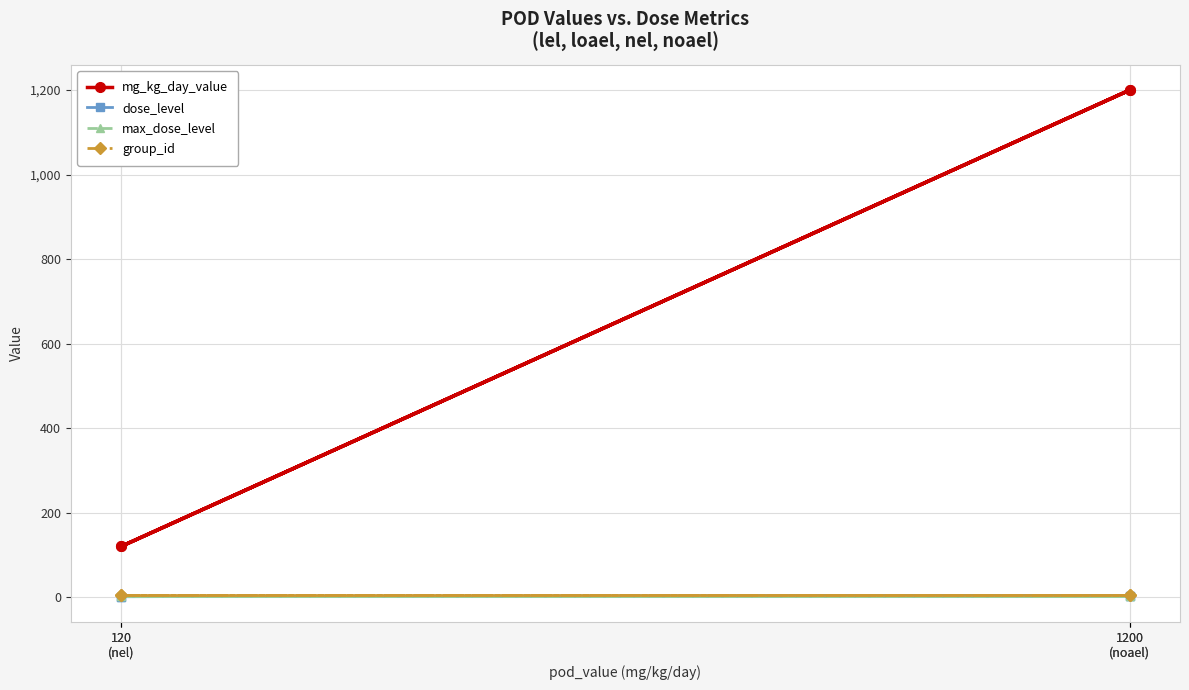

What is the difference between the second highest and minimum values in the dose_level series?

2